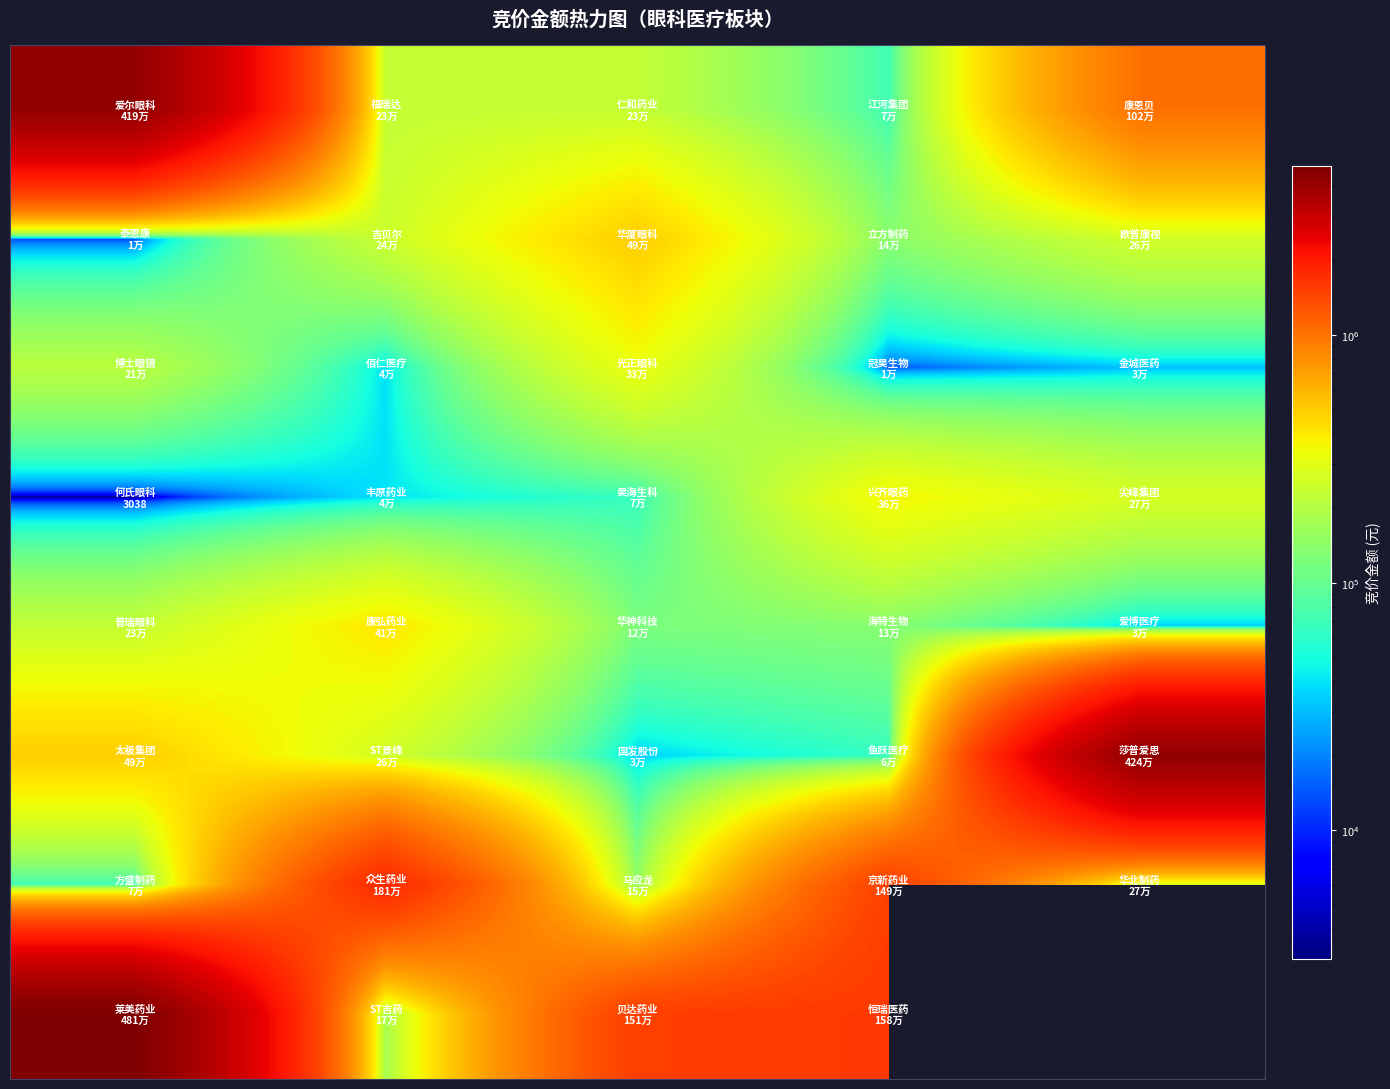

What is the difference between the highest and lowest values at 0?

4808088.0